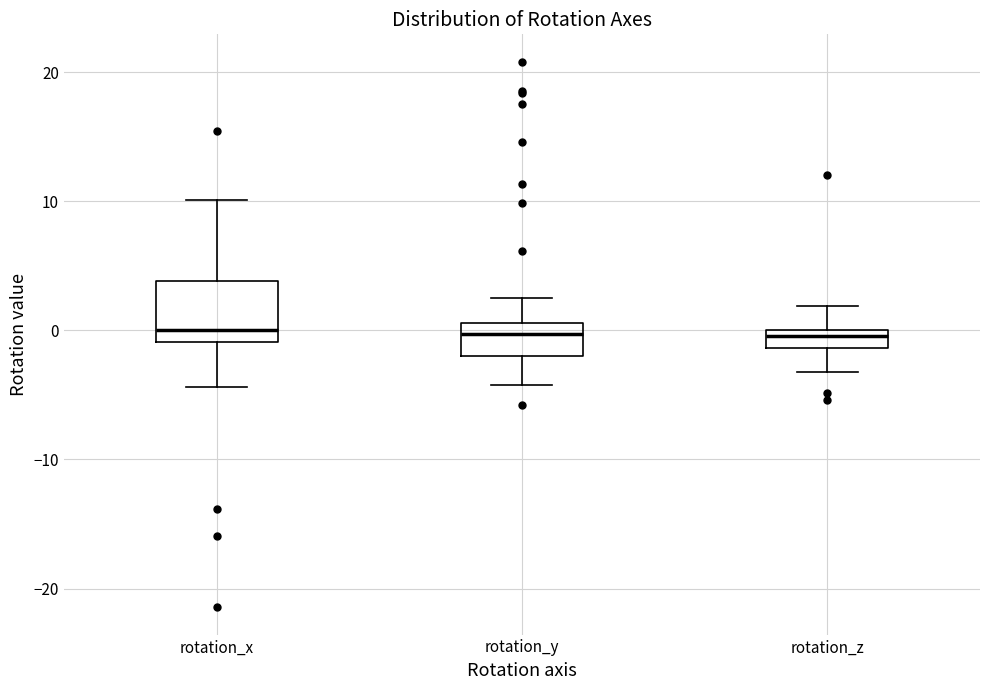

Where does the lower whisker of the box for rotation_z end on the y-axis? The values are not printed on the chart, so give them approximately, as read against the axis.

-3